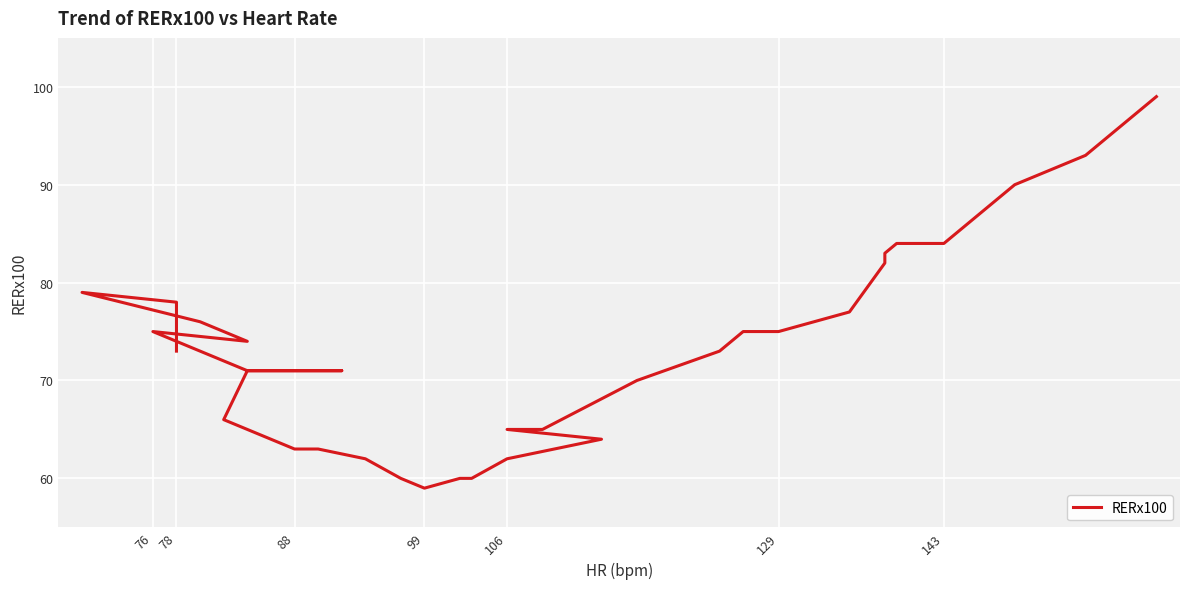

What is the maximum value shown in the chart?

99